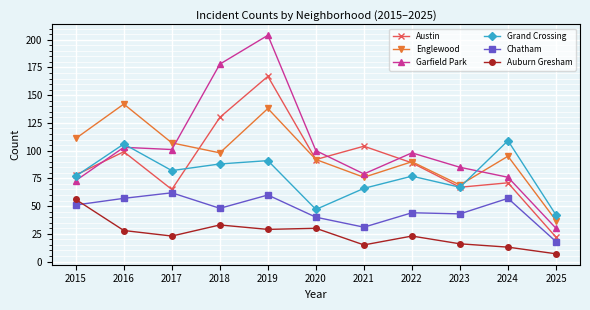

What is the spread (max minus min) of values at 2015?

60